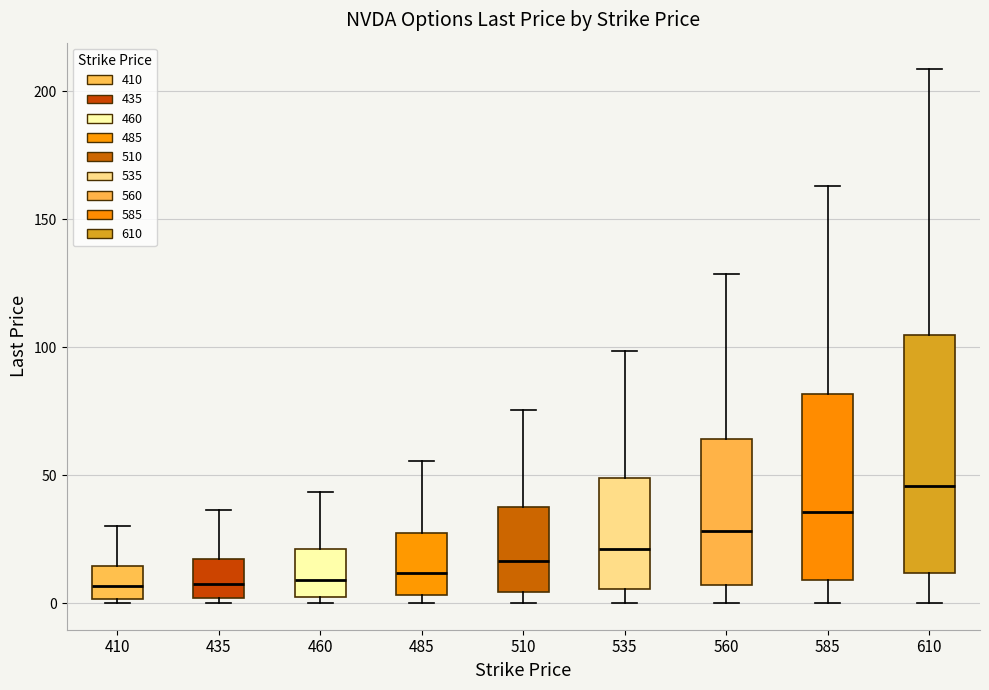

Reading left to right, read every box against the y-axis: the position of its median line, the range the box covers, and the ends of its whiskers. The values are not printed on the chart, so give them approximately, as read against the axis.

410: median 5, box 0 to 15, whiskers 0 (just below the box's lower edge) to 30
435: median 10, box 0 to 15, whiskers 0 (just below the box's lower edge) to 35
460: median 10, box 0 to 20, whiskers 0 (just below the box's lower edge) to 45
485: median 10, box 5 to 25, whiskers 0 to 55
510: median 15, box 5 to 35, whiskers 0 to 75
535: median 20, box 5 to 50, whiskers 0 to 100
560: median 30, box 5 to 65, whiskers 0 to 130
585: median 35, box 10 to 80, whiskers 0 to 165
610: median 45, box 10 to 105, whiskers 0 to 210